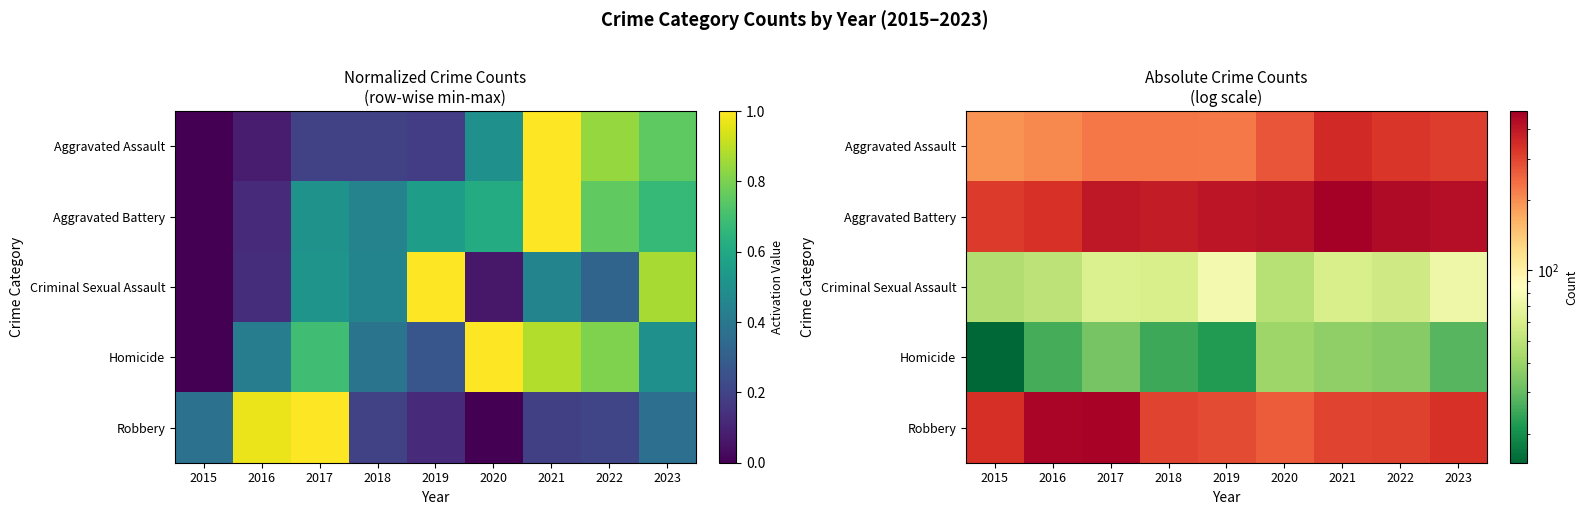

Is it true that Robbery equals 146 at 2019?

False